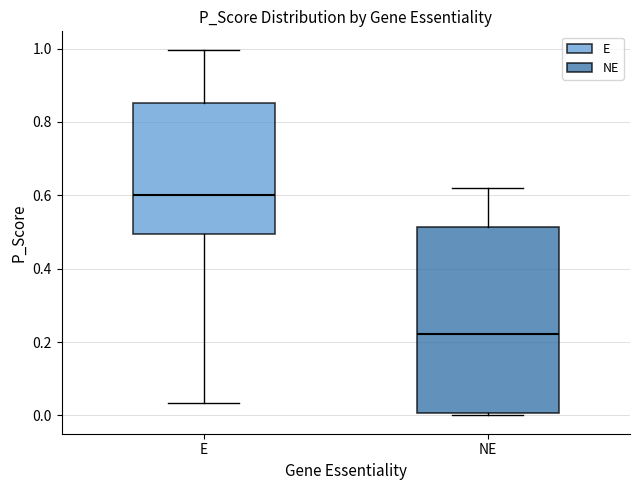

Reading left to right, read every box against the y-axis: the position of its median line, the range the box covers, and the ends of its whiskers. The values are not printed on the chart, so give them approximately, as read against the axis.

E: median 0.60, box 0.50 to 0.86, whiskers 0.04 to 1.00
NE: median 0.22, box 0.00 to 0.52, whiskers 0.00 (just below the box's lower edge) to 0.62